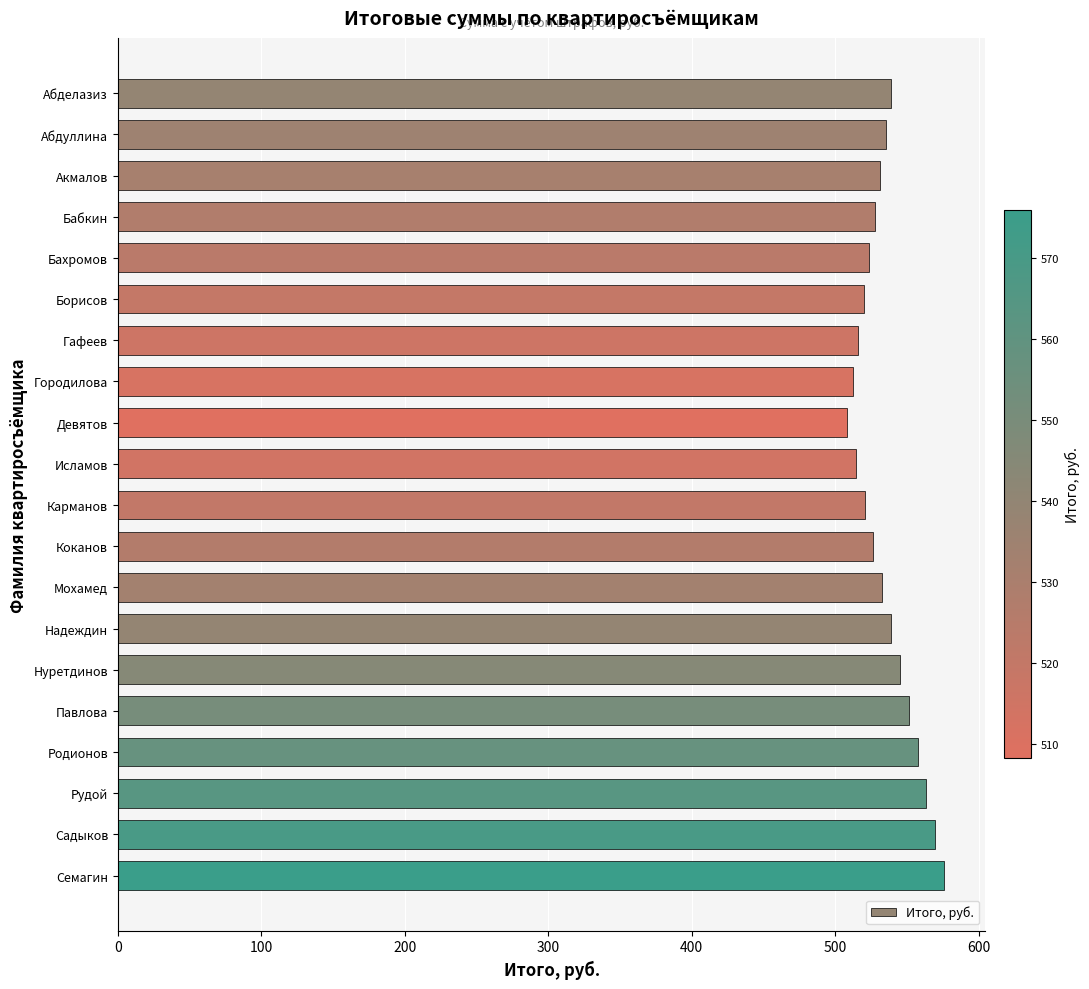

What is the maximum value shown in the chart?

575.9